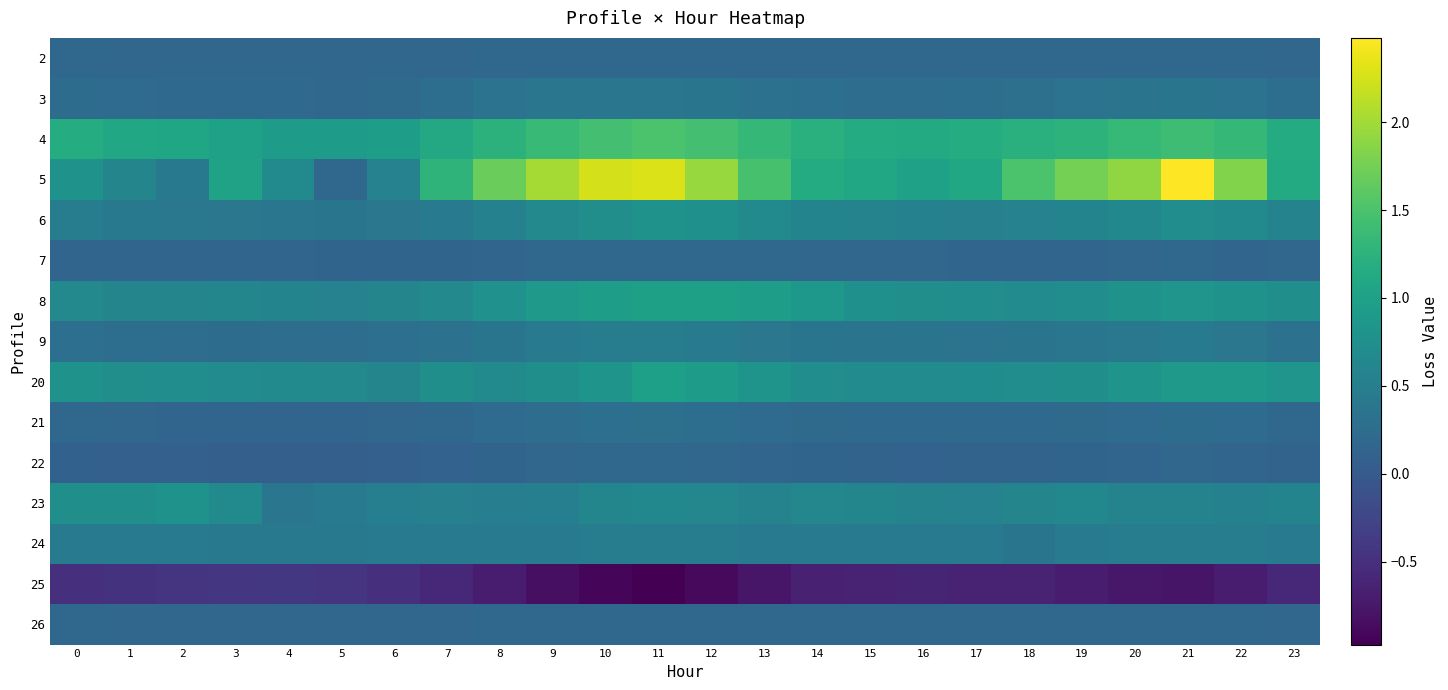

At 2, list the series in order from largest to smallest.

4, 23, 20, 8, 24, 5, 6, 9, 3, 2, 26, 21, 7, 22, 25